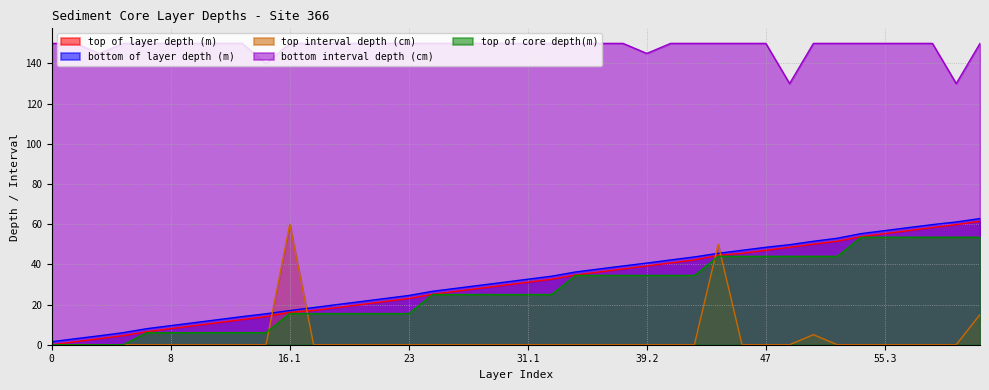

How many data points in bottom of layer depth (m) are above 32?

20